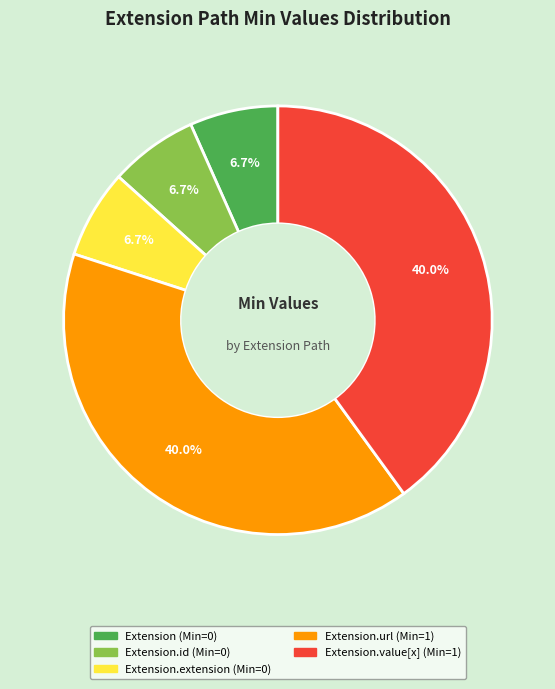

Does any single category account for the majority?

No